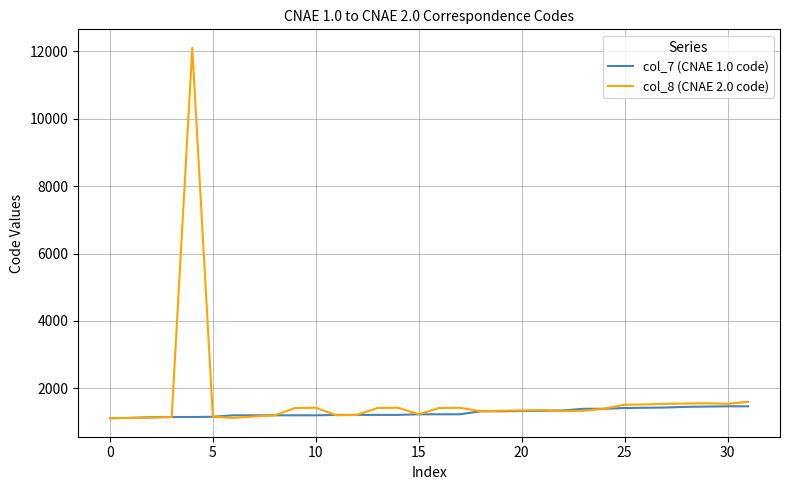

Which series has the largest range (max minus min)?

col_8 (CNAE 2.0 code)